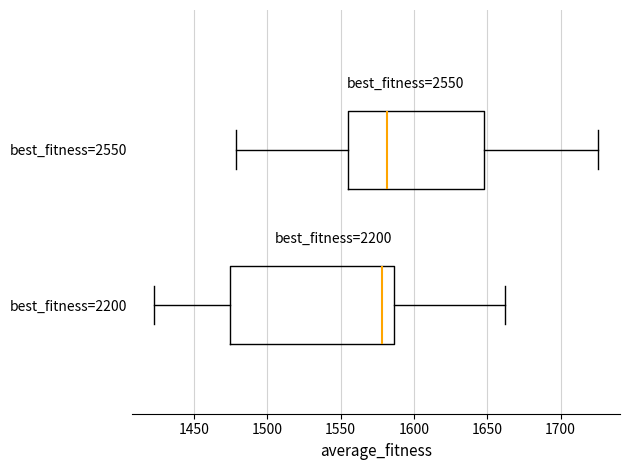

Reading bottom to top, transcribe this box plot: for each box, give where its median line is, the range the box spans, and where its two whiskers end, as read against the x-axis. The values are not printed on the chart, so give them approximately, as read against the axis.

best_fitness=2200: median 1580, box 1475 to 1585, whiskers 1425 to 1660
best_fitness=2550: median 1580, box 1555 to 1650, whiskers 1480 to 1725